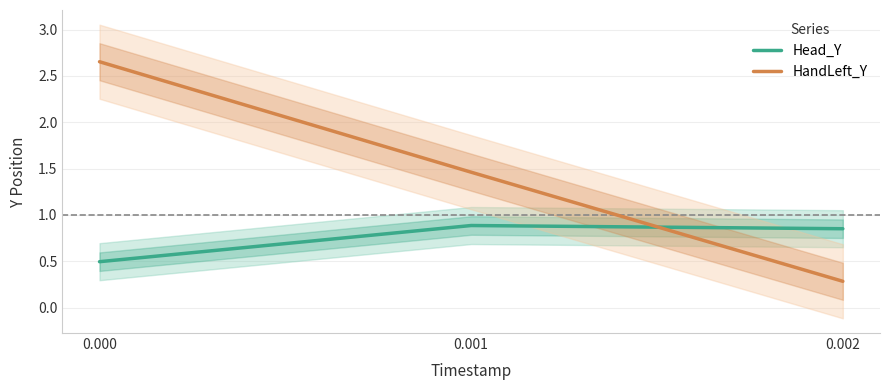

Where is HandLeft_Y nearest to the value 1?

0.001